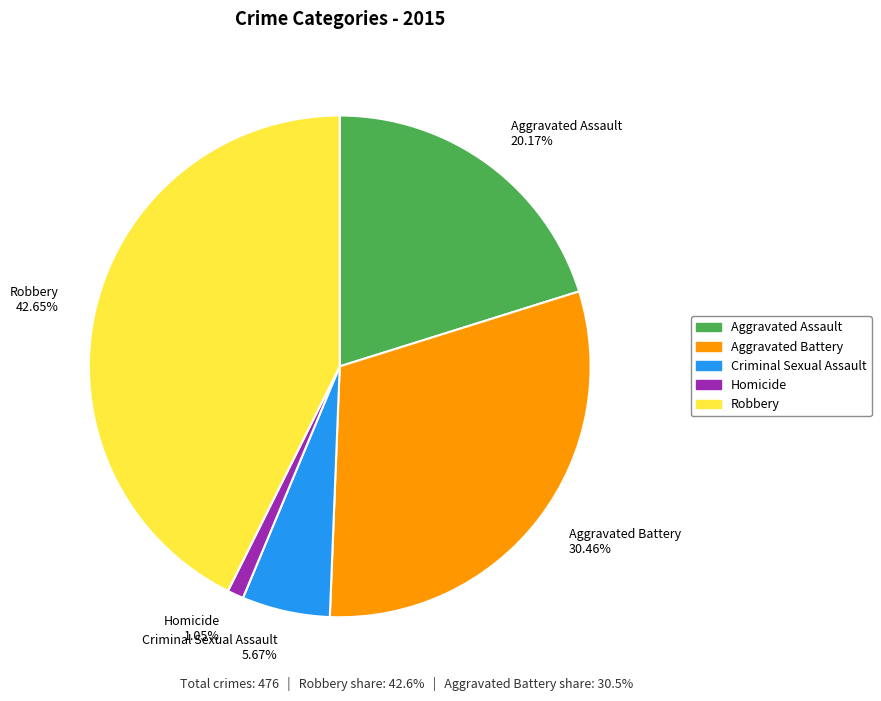

What percentage is NOT represented by Criminal Sexual Assault?

94.3%